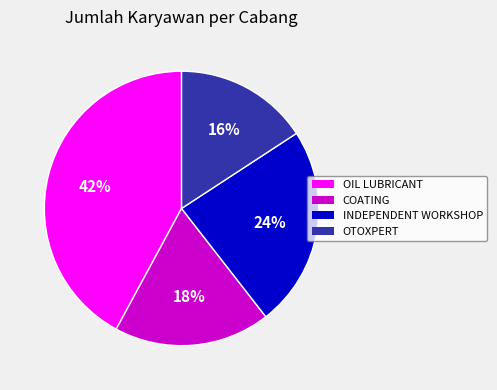

To the nearest percent, what is the average slice percentage?

25%